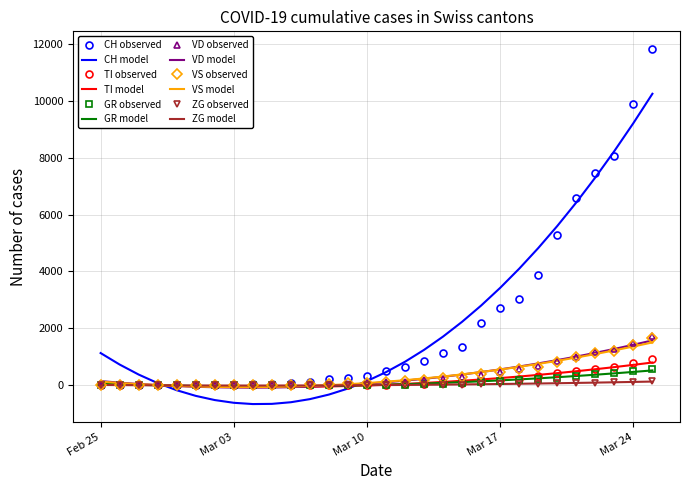

What is the highest value of the GR model series?

523.6